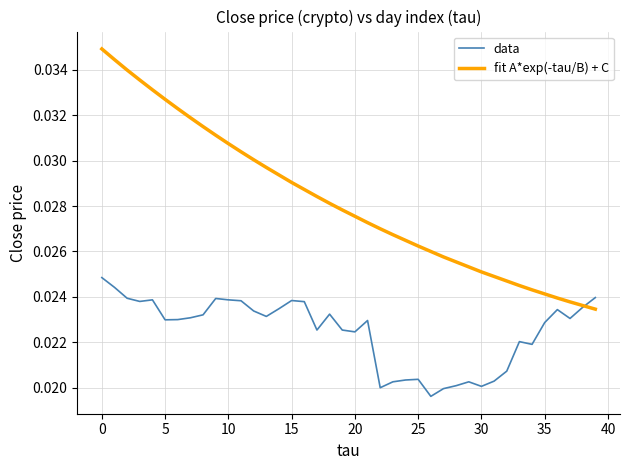

How many series are shown in this chart?

2